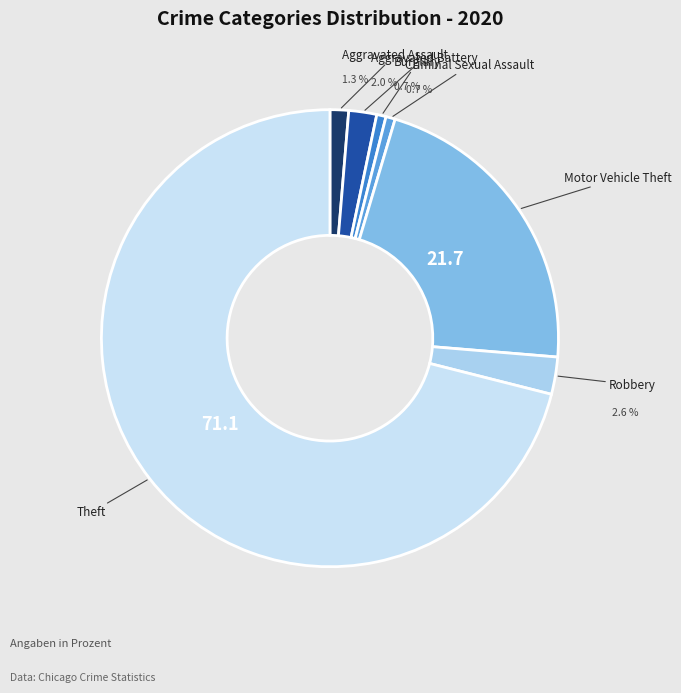

Which slice represents more than half of the pie?

Theft